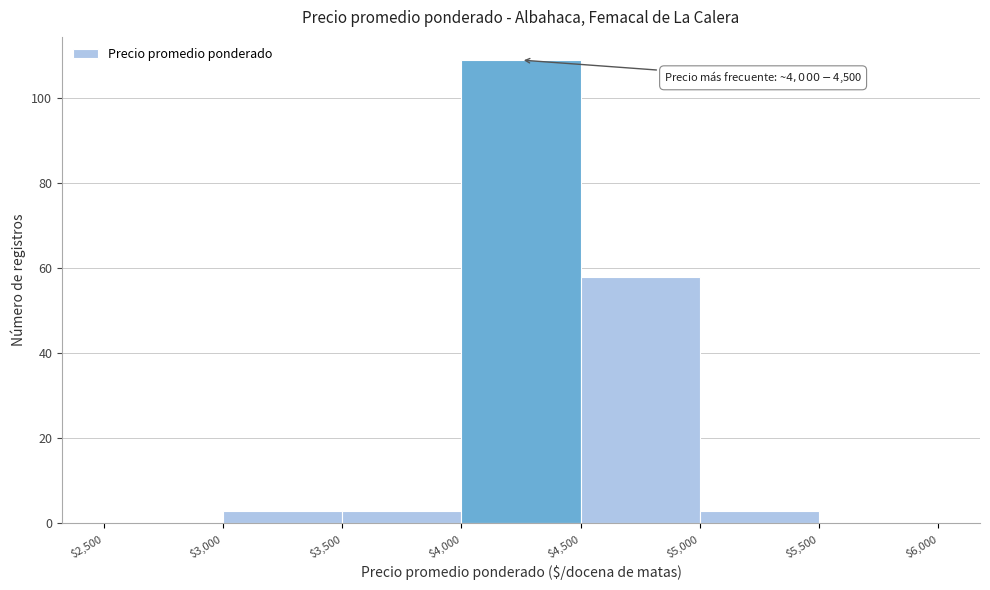

Over which range of the x-axis is the bar tallest?

$4,000 to $4,500